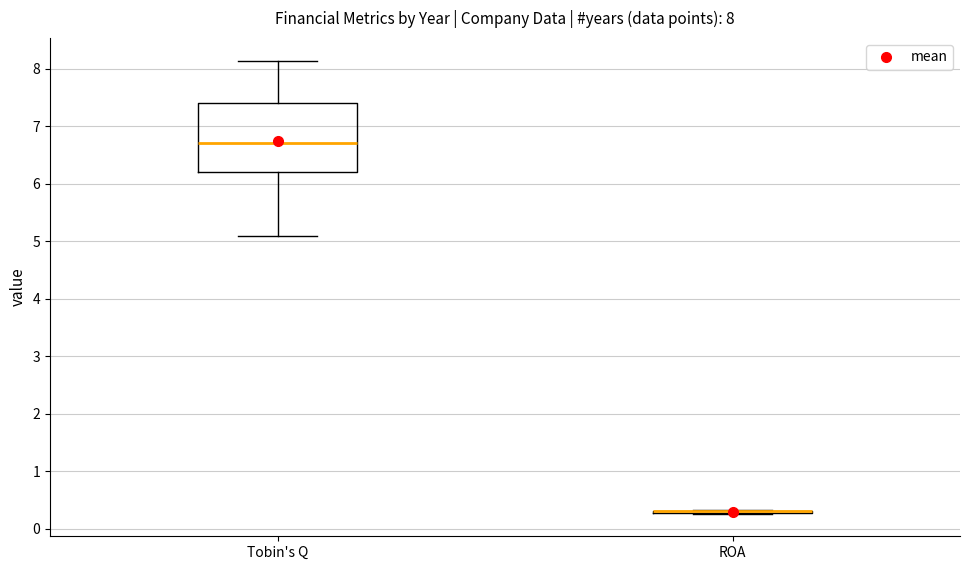

Comparing the boxes themselves (not the whiskers), which one is the tallest?

Tobin's Q